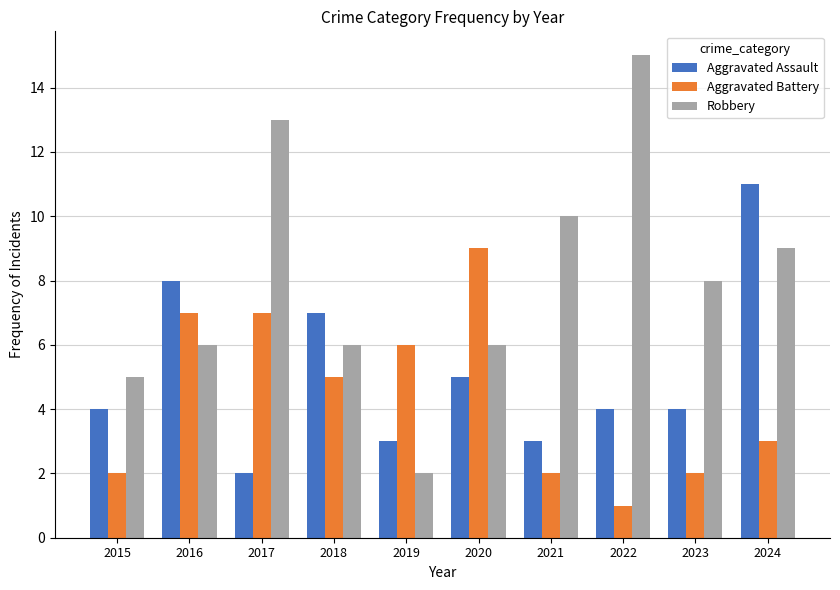

How many groups of bars are there?

10